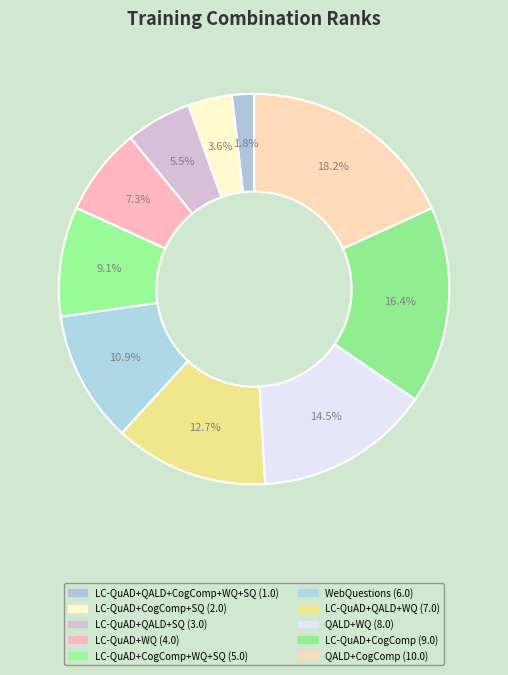

To the nearest percent, what is the difference between the largest and smallest slice percentages?

16%